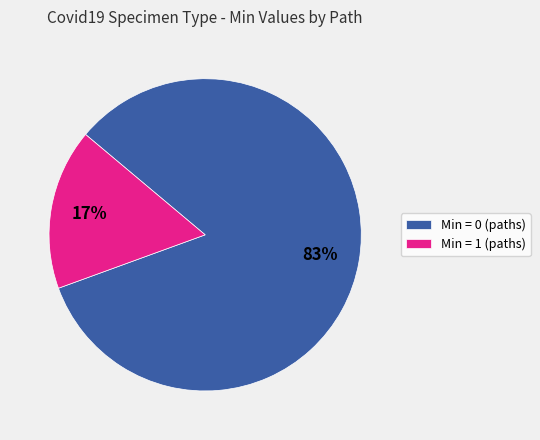

True or false: Min = 1 (paths) accounts for 17% of the total.

True